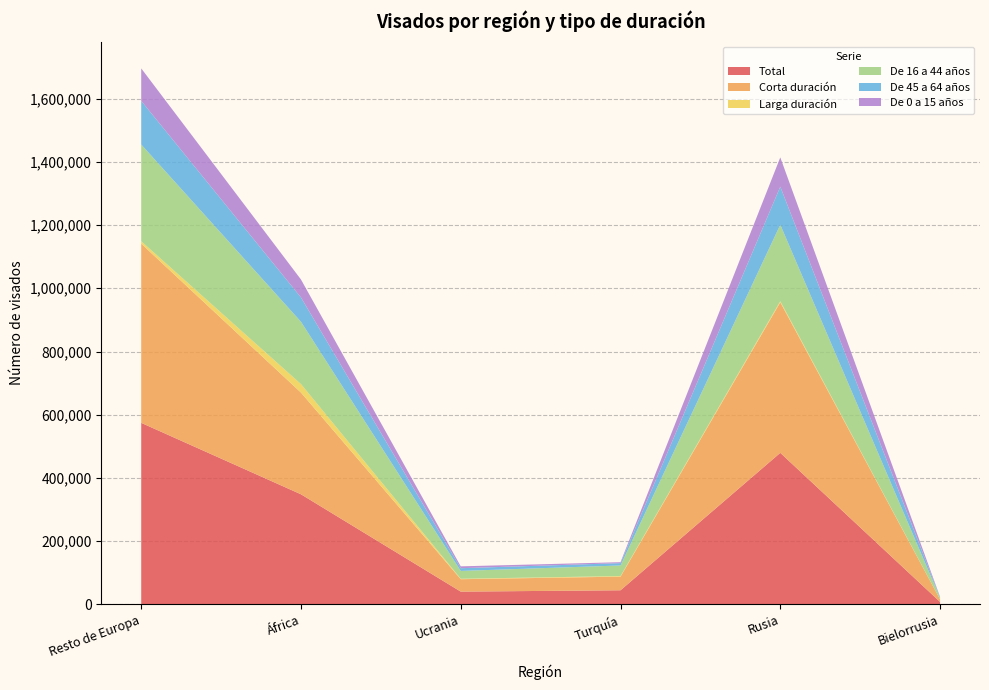

Reading left to right, what are all the values shown in this chart?

Total: 574374	348463	40679	44967	479553	8149
Corta duración: 566606	321579	39245	43082	476075	7949
Larga duración: 7768	26884	1434	1885	3478	200
De 16 a 44 años: 305915	197118	24752	33420	241852	4956
De 45 a 64 años: 138015	76939	8619	7362	120294	1698
De 0 a 15 años: 102675	56637	5888	3016	92583	1139